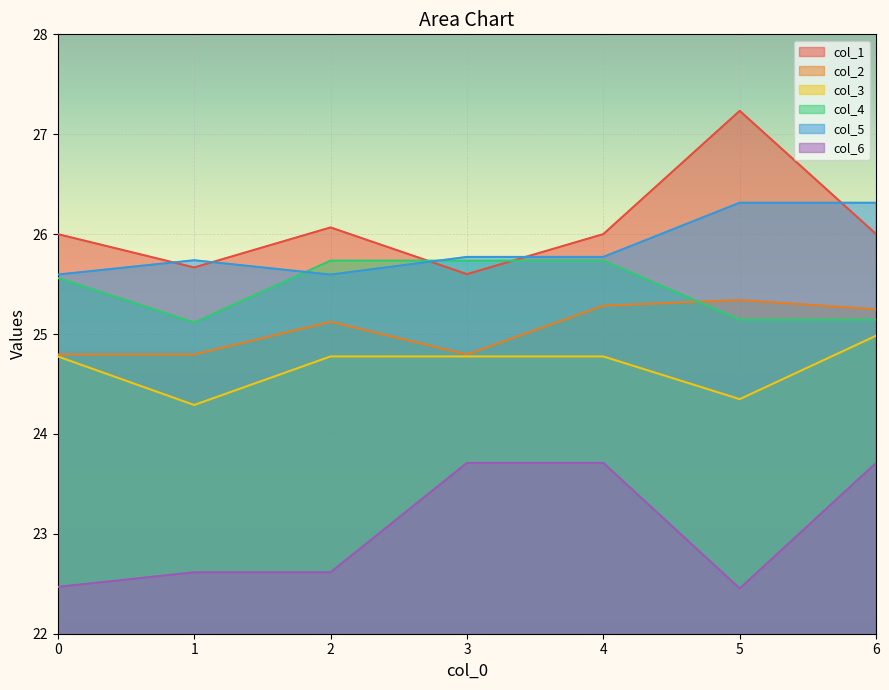

Which category has the lowest value in the col_3 series?

1